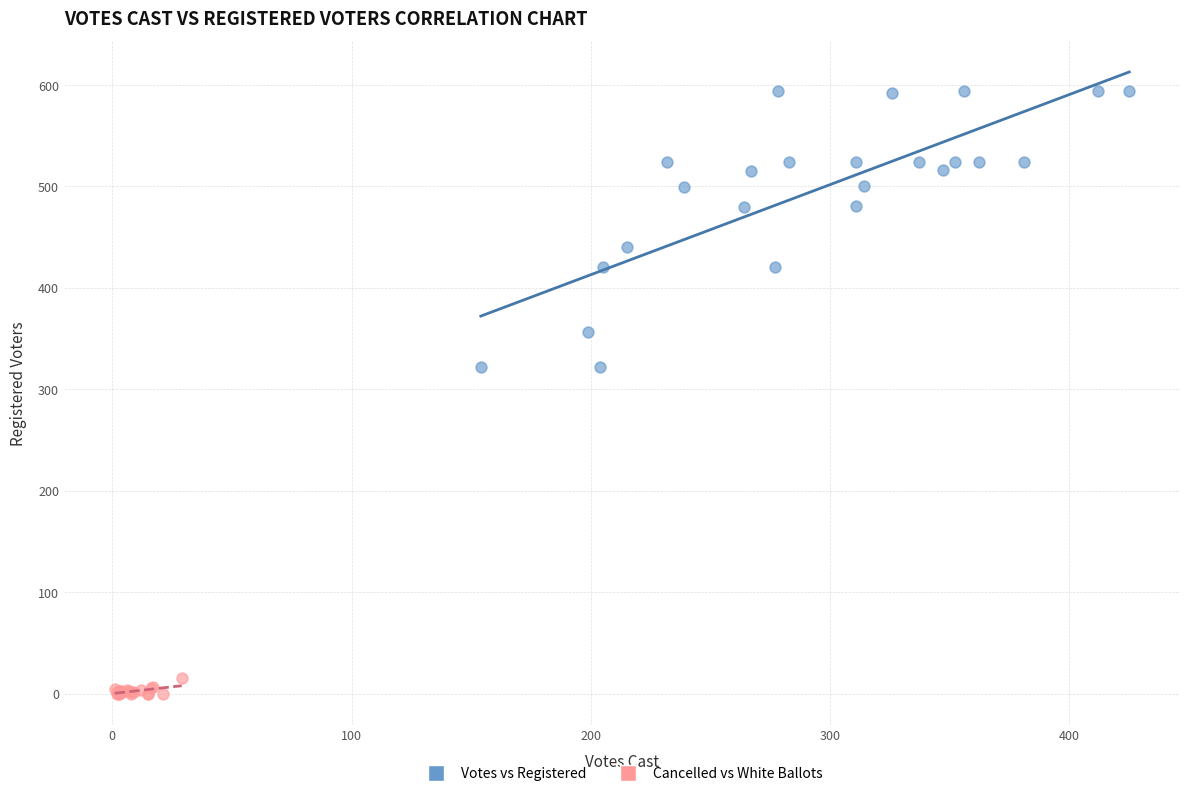

Which series contains the lowest Y value?

Cancelled vs White Ballots